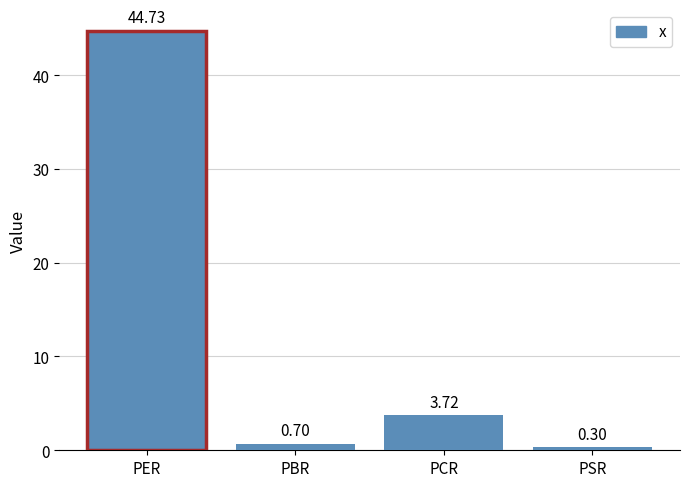

What is the change in value from PBR to PCR?

+3.0